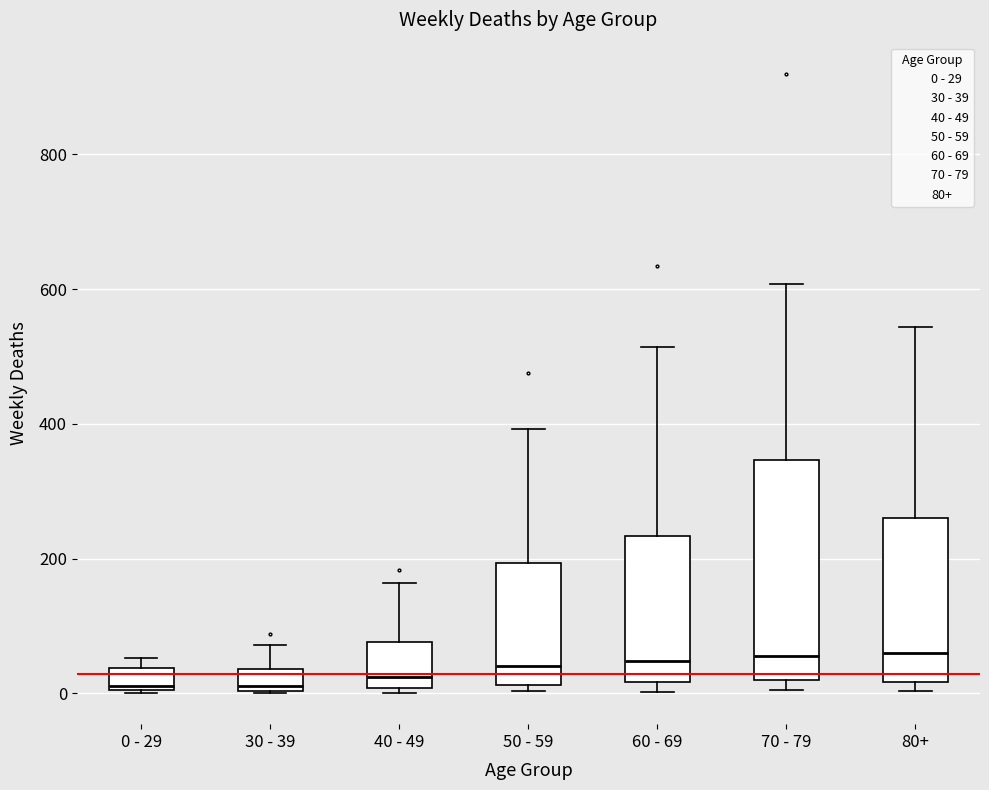

Reading left to right, transcribe this box plot: for each box, give where its median line is, the range the box spans, and where its two whiskers end, as read against the y-axis. The values are not printed on the chart, so give them approximately, as read against the axis.

0 - 29: median 20, box 0 to 40, whiskers 0 to 60
30 - 39: median 20, box 0 to 40, whiskers 0 to 80
40 - 49: median 20, box 0 to 80, whiskers 0 (just below the box's lower edge) to 160
50 - 59: median 40, box 20 to 200, whiskers 0 to 400
60 - 69: median 40, box 20 to 240, whiskers 0 to 520
70 - 79: median 60, box 20 to 340, whiskers 0 to 600
80+: median 60, box 20 to 260, whiskers 0 to 540